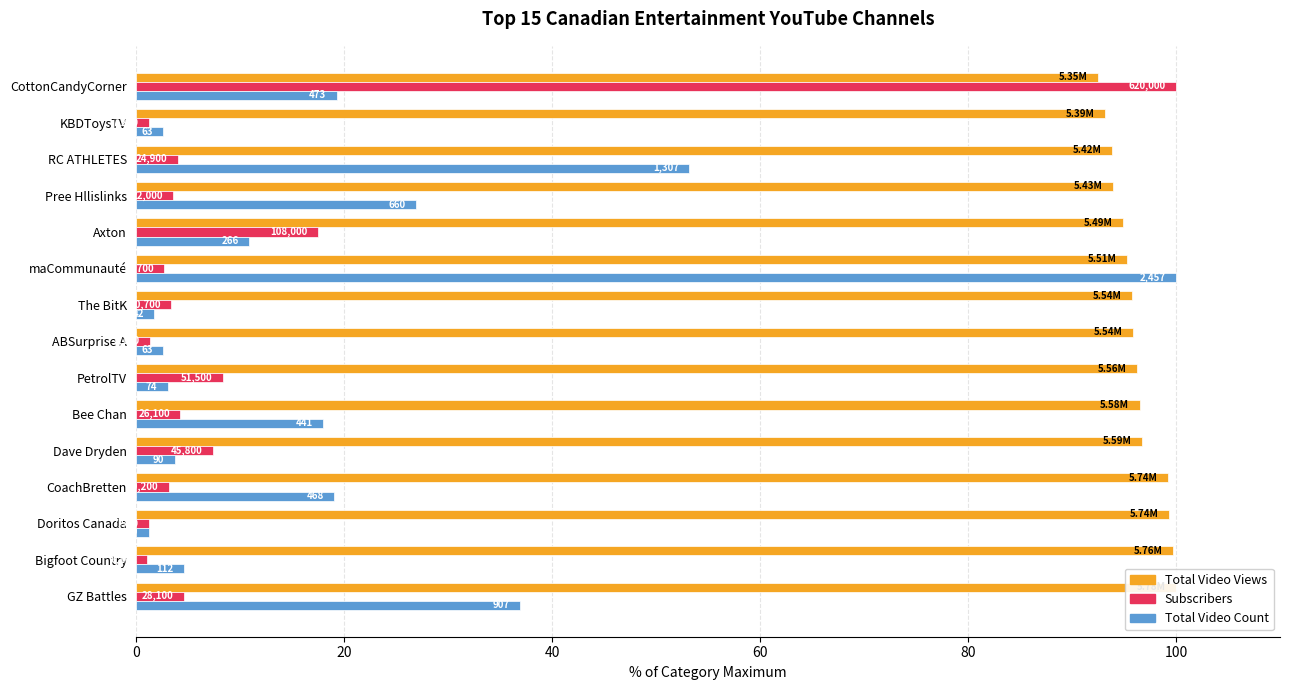

Which series has the widest spread of values?

subscribers